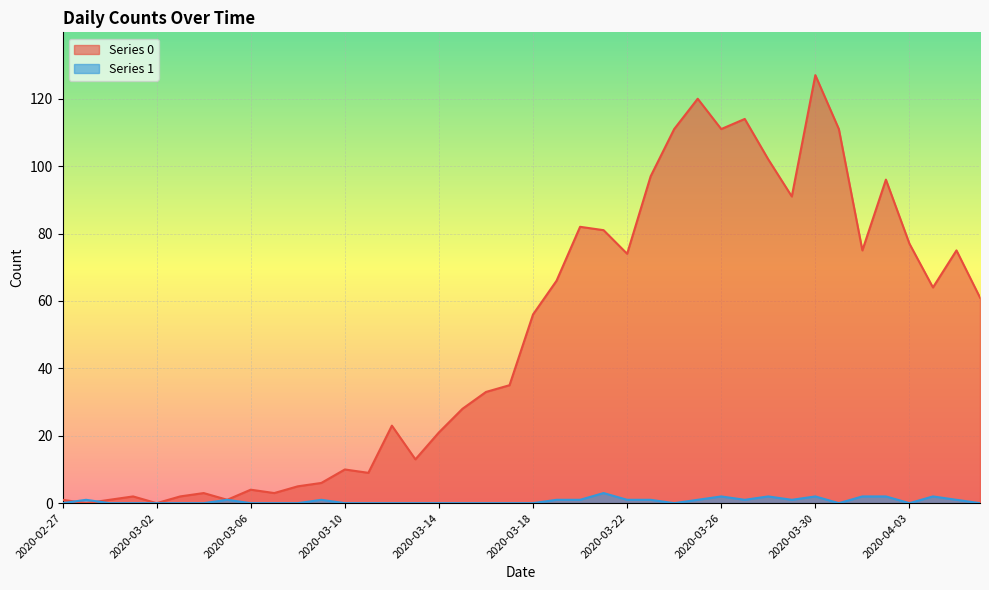

At how many categories does at least one series exceed 2?

33